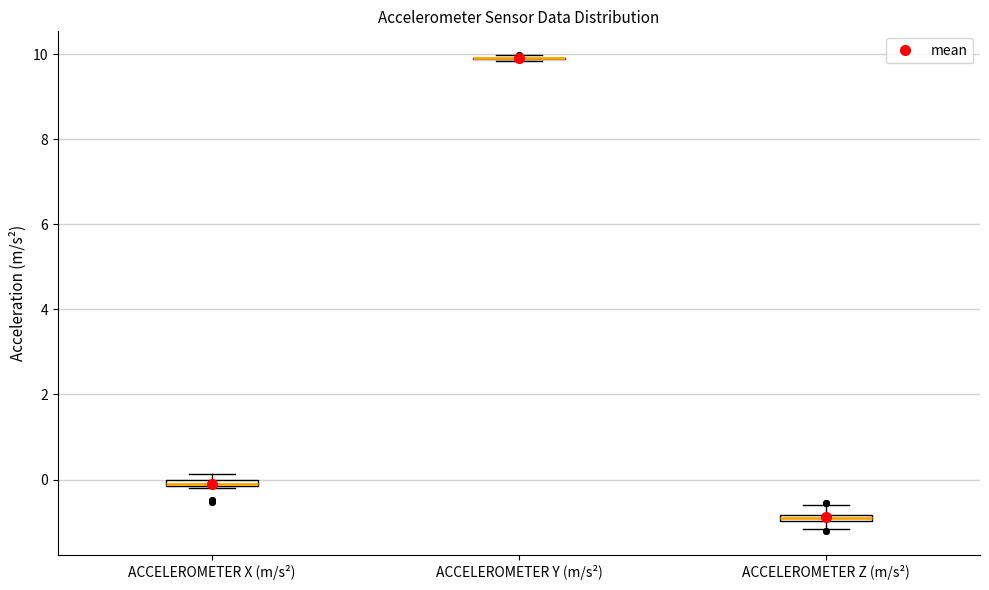

Where is the upper edge of the box for ACCELEROMETER X (m/s²) on the y-axis? The values are not printed on the chart, so give them approximately, as read against the axis.

0.0